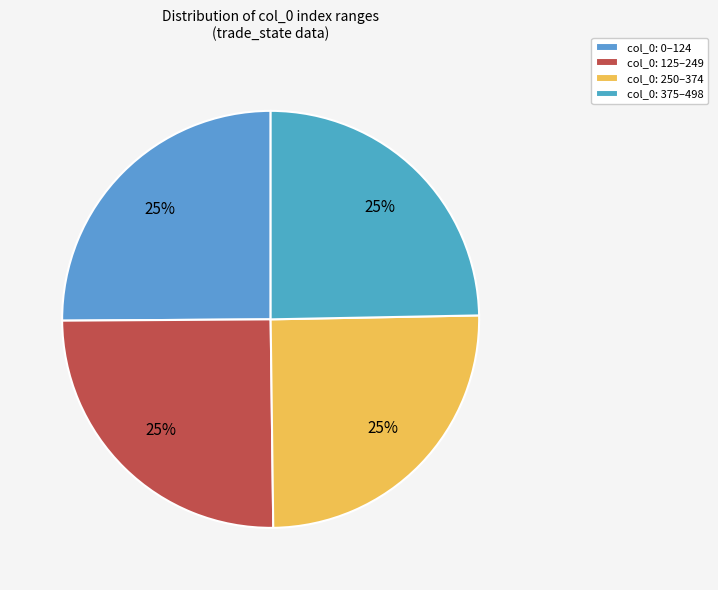

Count the number of slices in the pie.

4